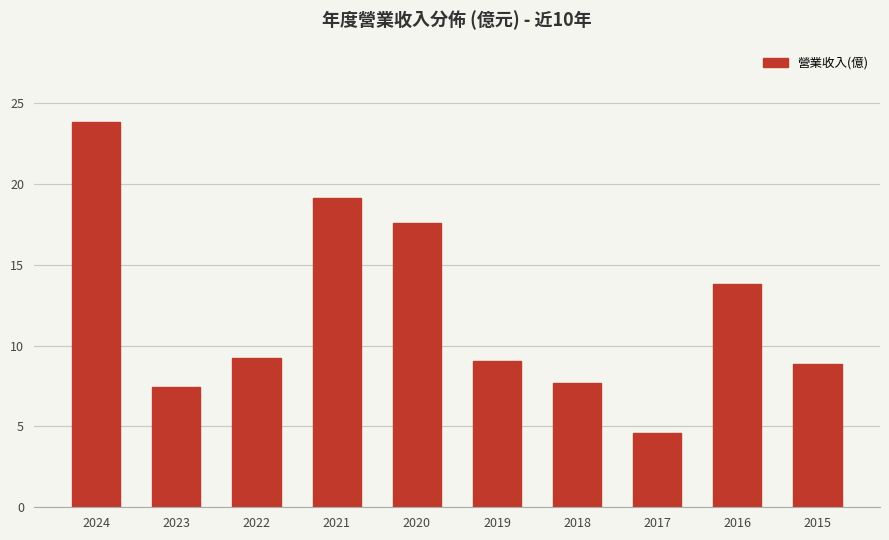

What value does the data have at 2015?

8.8